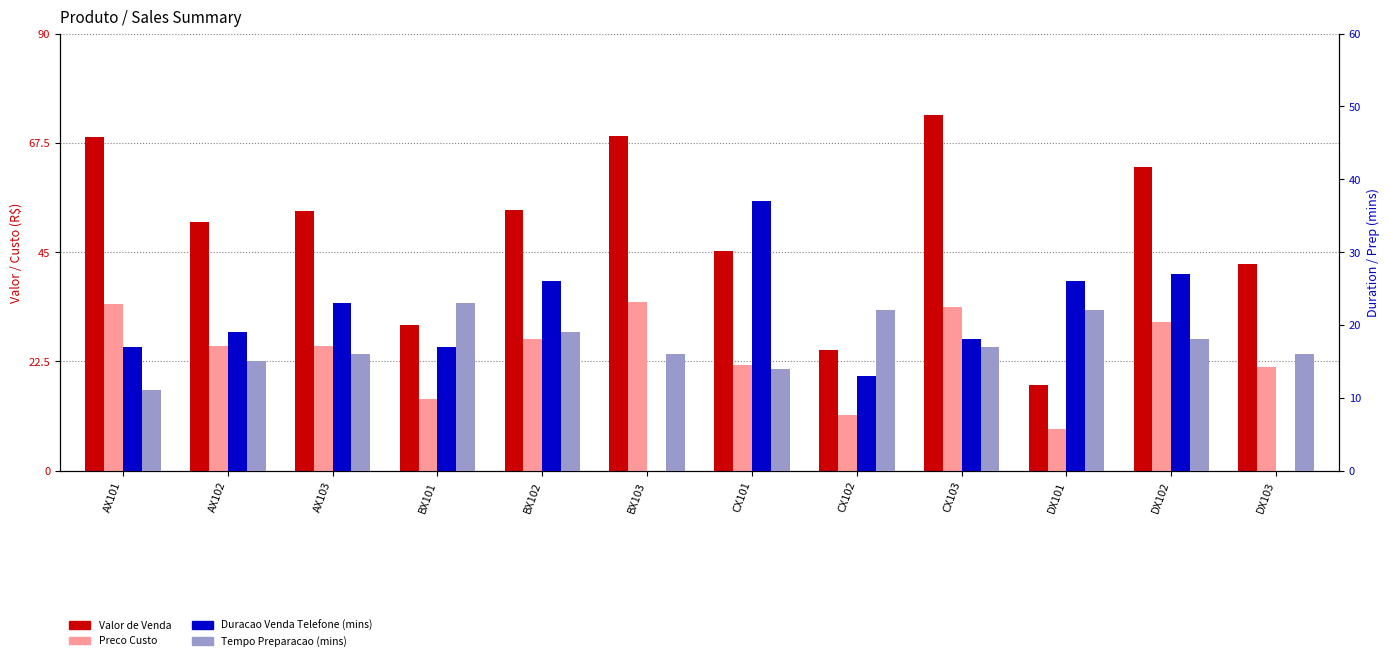

Which series has the widest spread of values?

Valor de Venda